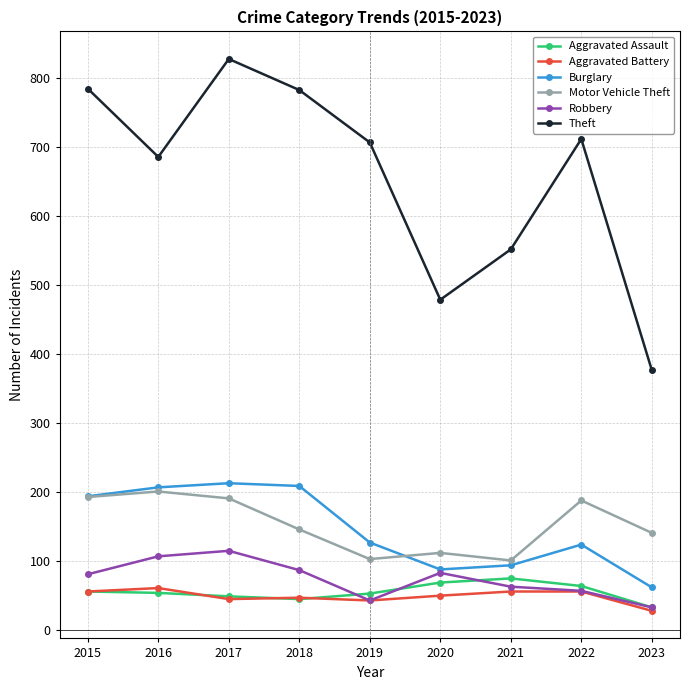

Which series has the largest total across all categories?

Theft